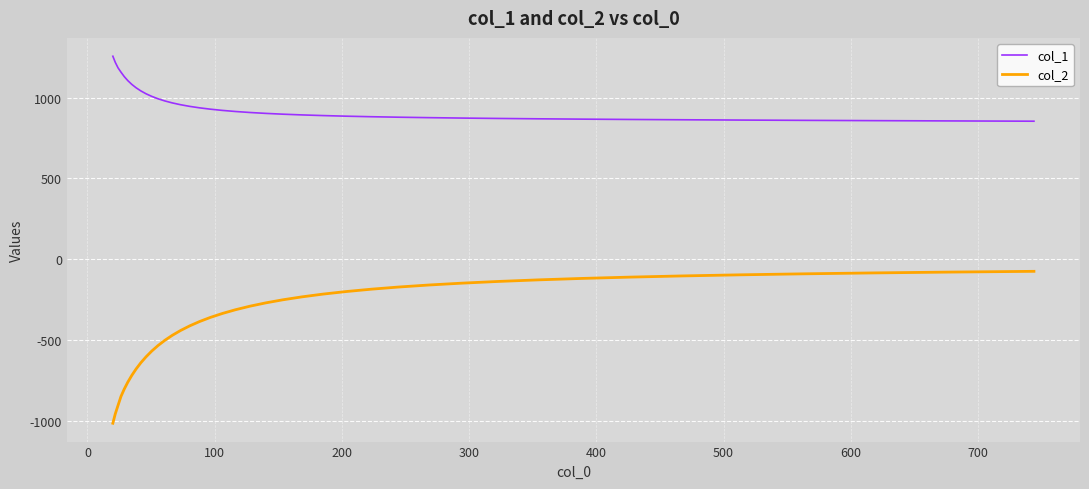

Which series has the largest total across all categories?

col_1